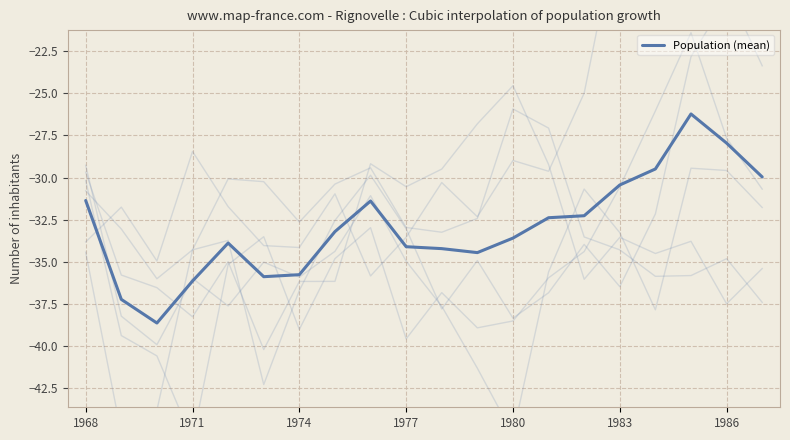

True or false: the data has more than 0 interior local peaks.

True